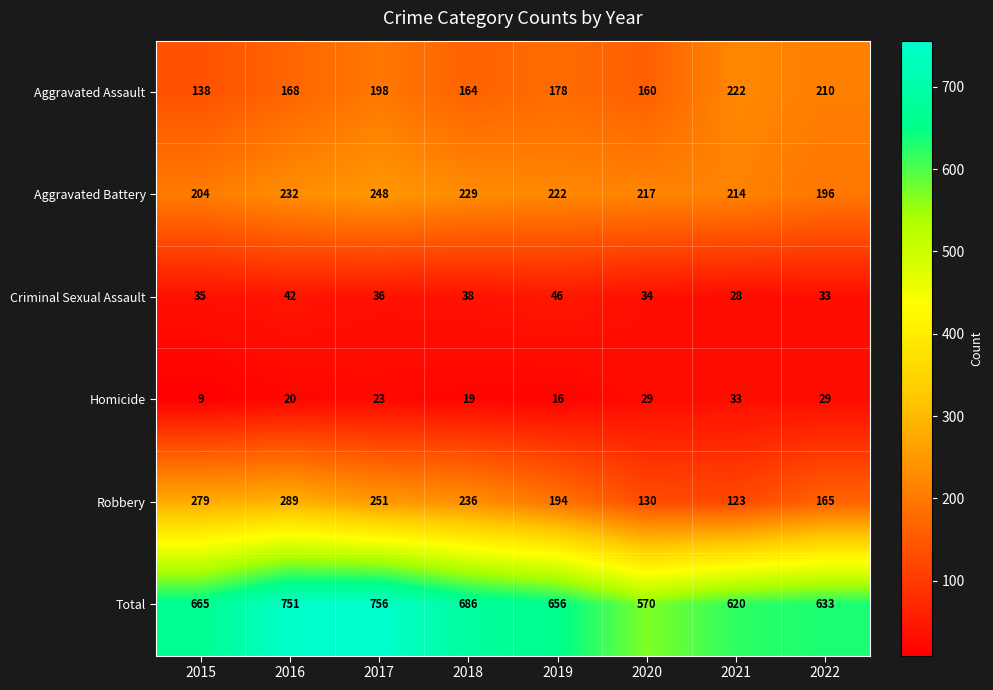

At which label does Criminal Sexual Assault reach its minimum?

2021